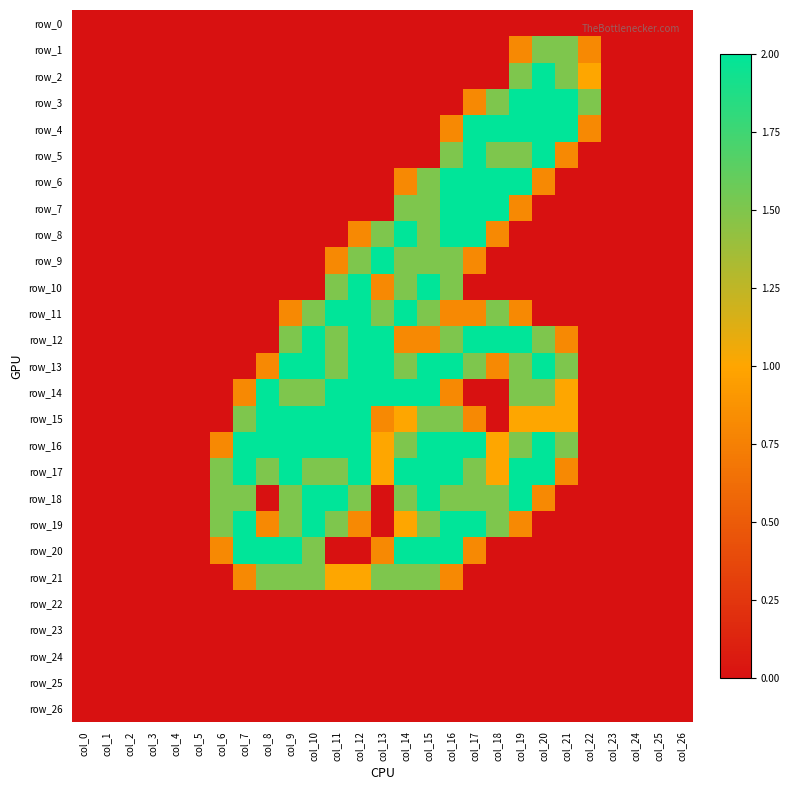

Where is row_11 nearest to the value 1?

col_9